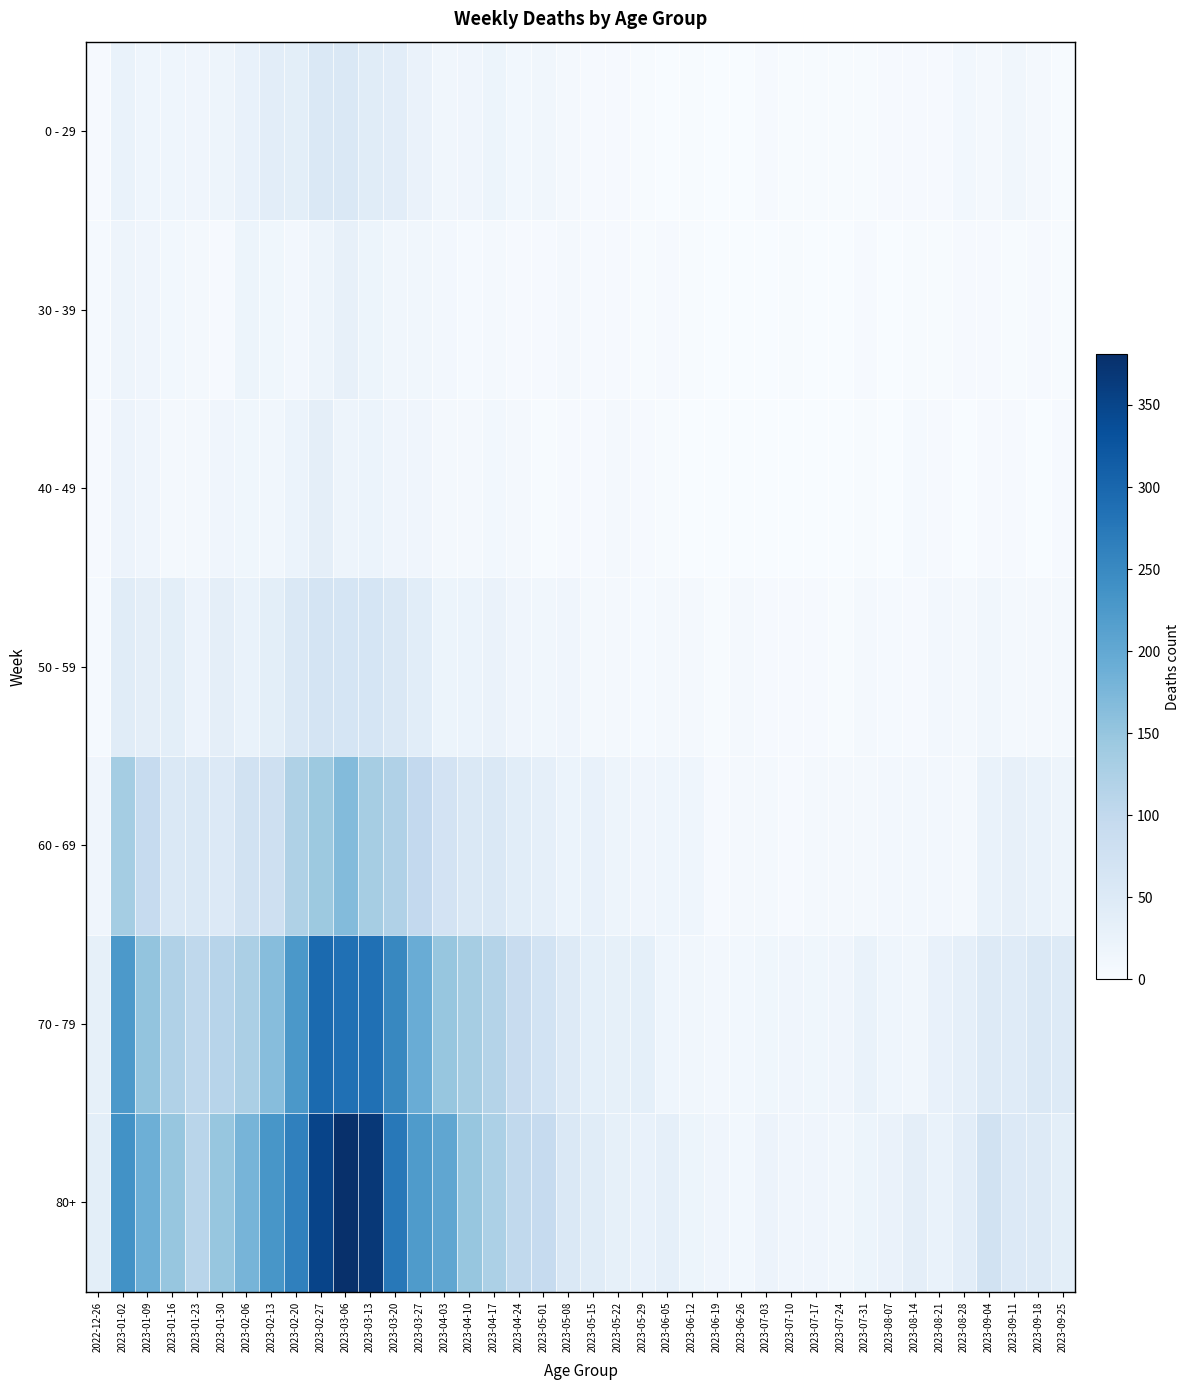

What is the difference between the highest and lowest values at 2023-04-10?

144